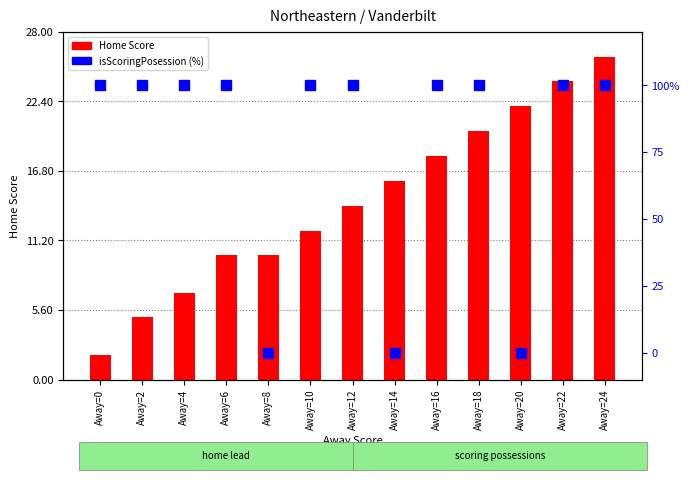

Where is isScoringPosession (%) nearest to the value 50?

Away=0